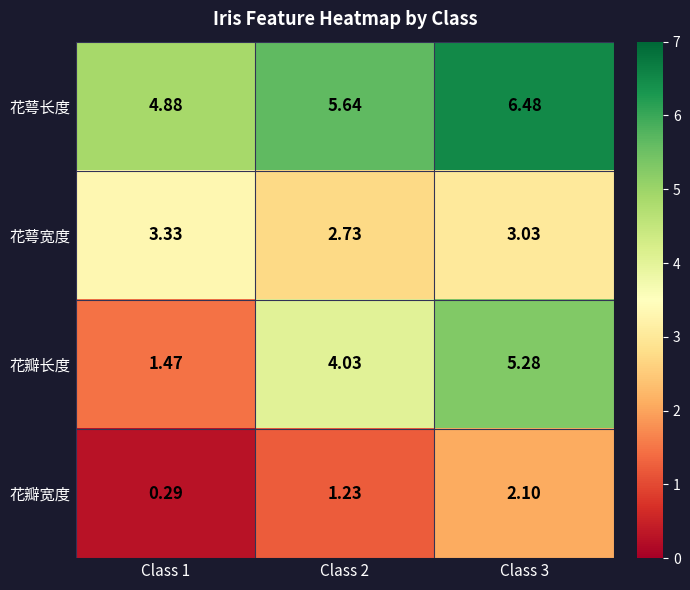

How many data points does each series have?

3